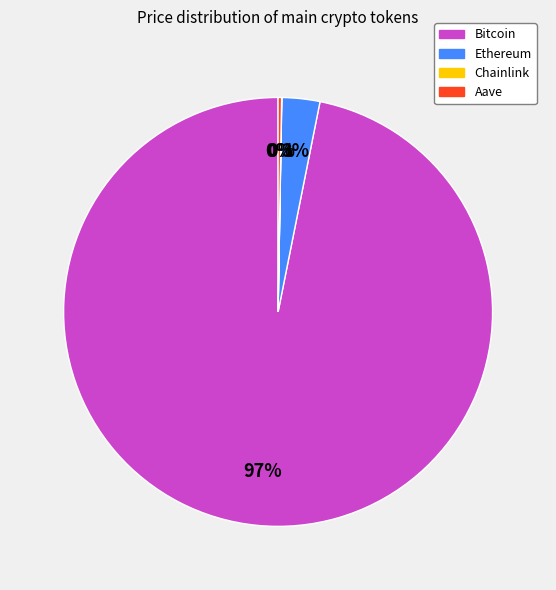

To the nearest percent, what is the difference between the largest and smallest slice percentages?

97%